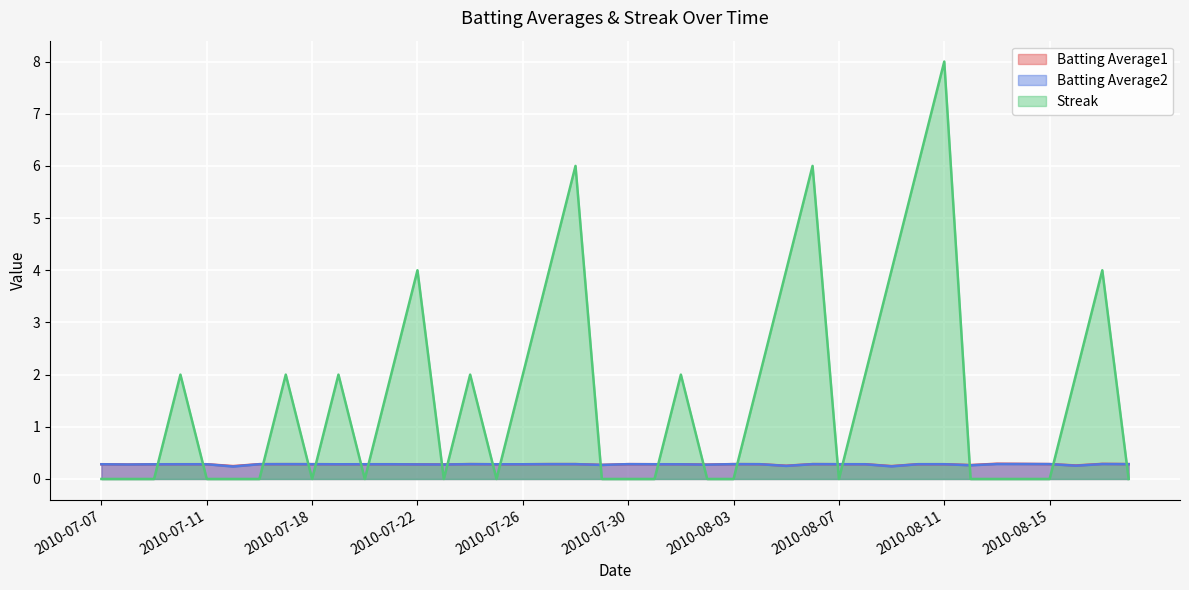

True or false: Streak has more than 0 points higher than both neighbors.

True